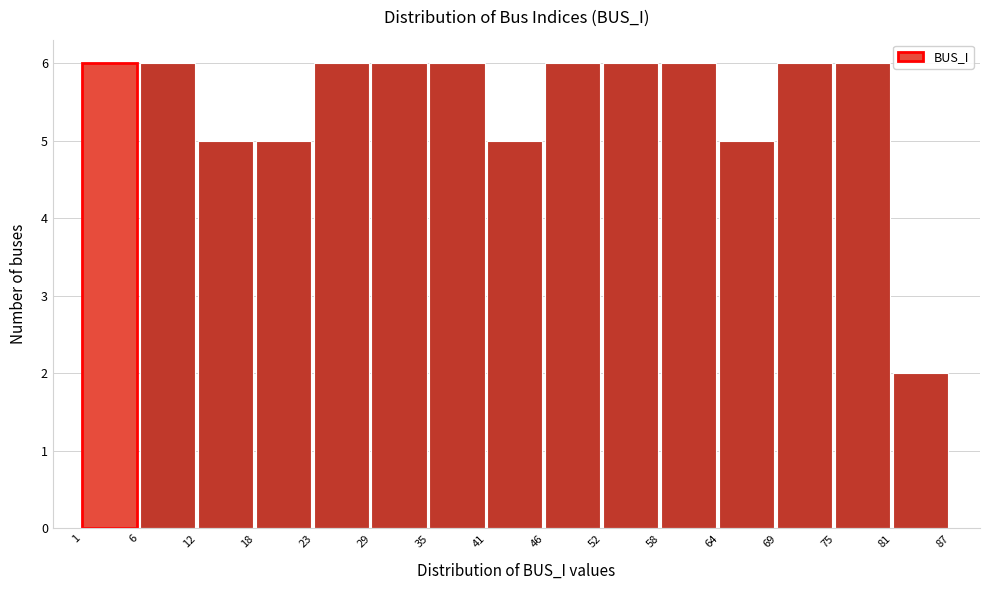

Reading right to left, list all the values displayed in this chart.

81=2	75=6	69=6	64=5	58=6	52=6	46=6	41=5	35=6	29=6	23=6	18=5	12=5	6=6	1=6